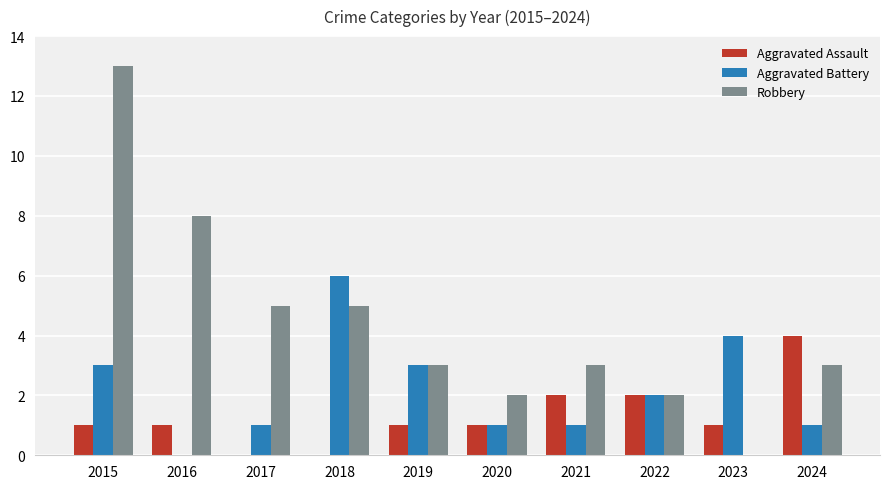

What is the total value across all series at 2021?

6